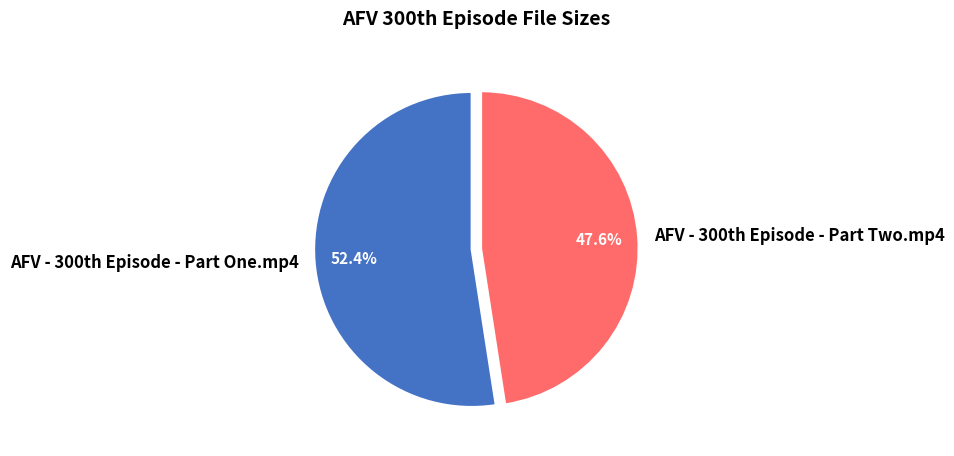

Which category has the smallest portion of the pie?

AFV - 300th Episode - Part Two.mp4